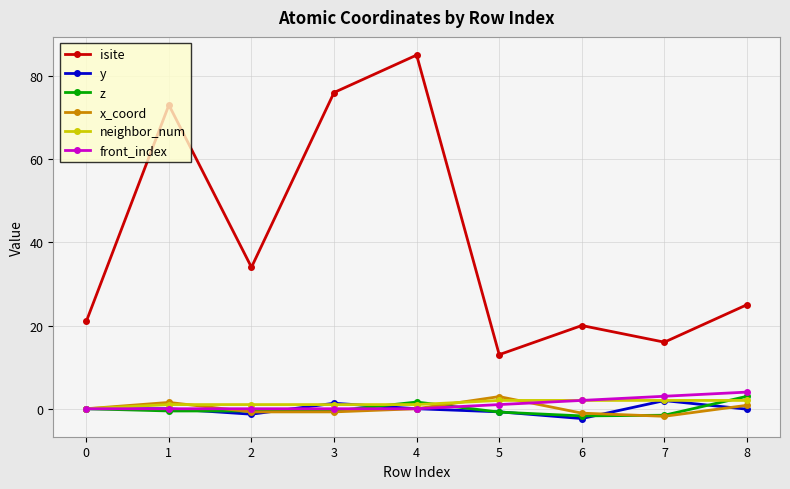

What is the highest value of the front_index series?

4.0